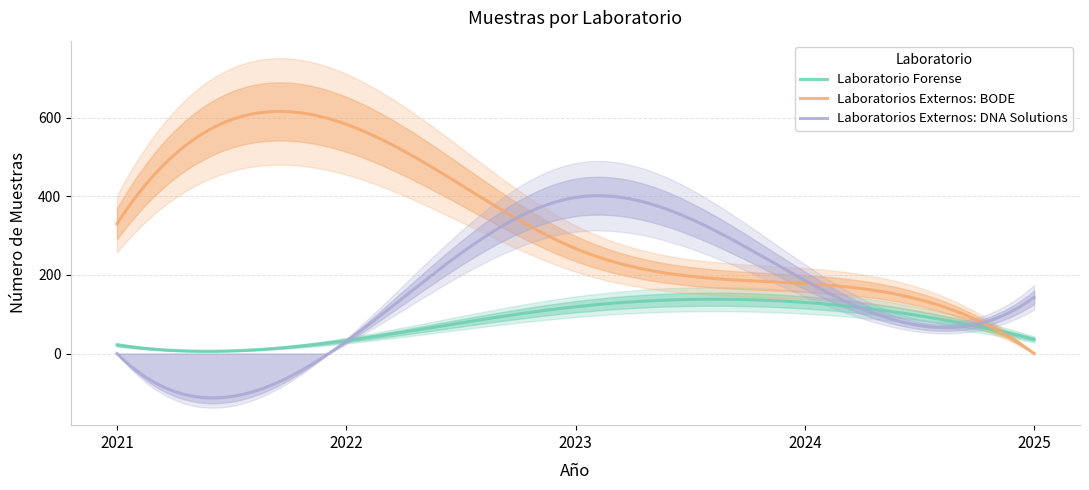

The Laboratorios Externos: BODE series shows 583 at 2022. True or false?

True